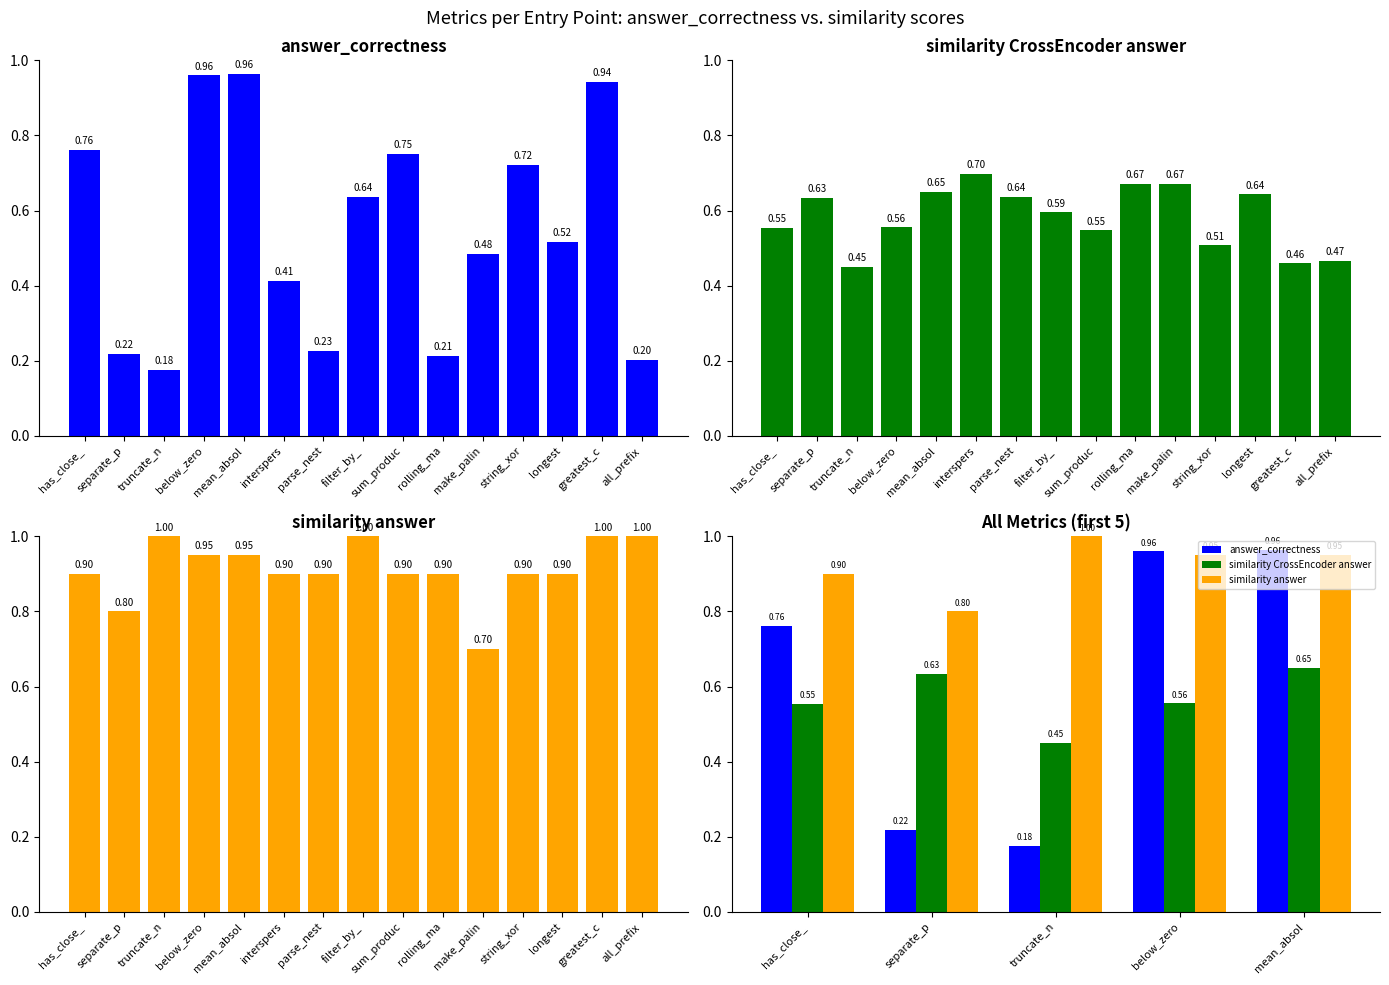

Is it true that answer_correctness equals 1.4 at mean_absol?

False